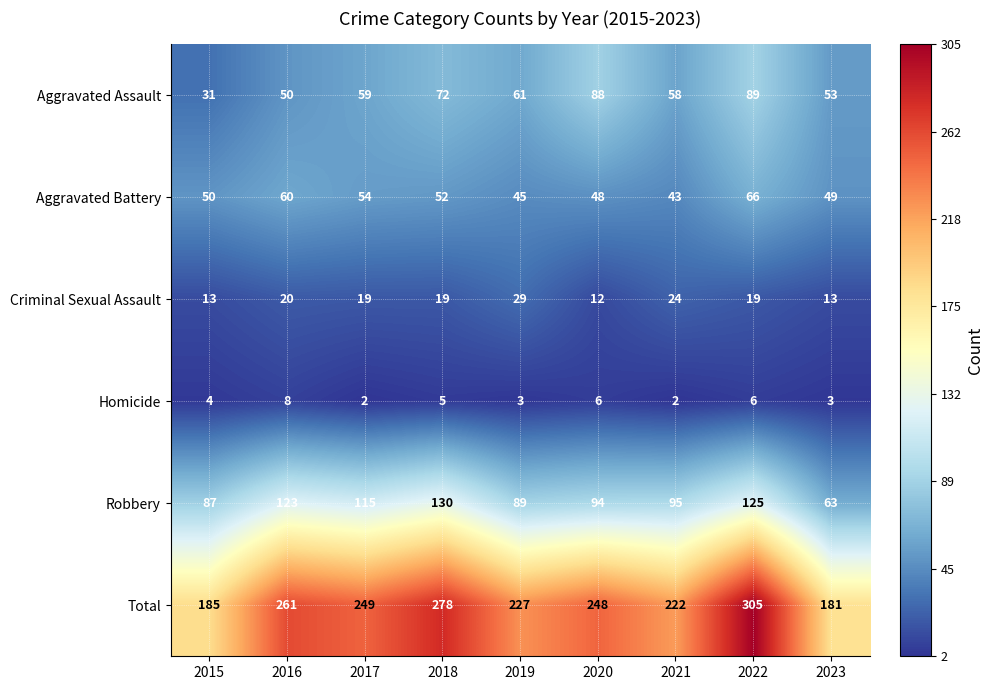

At which label is Aggravated Assault closest to 60?

2017